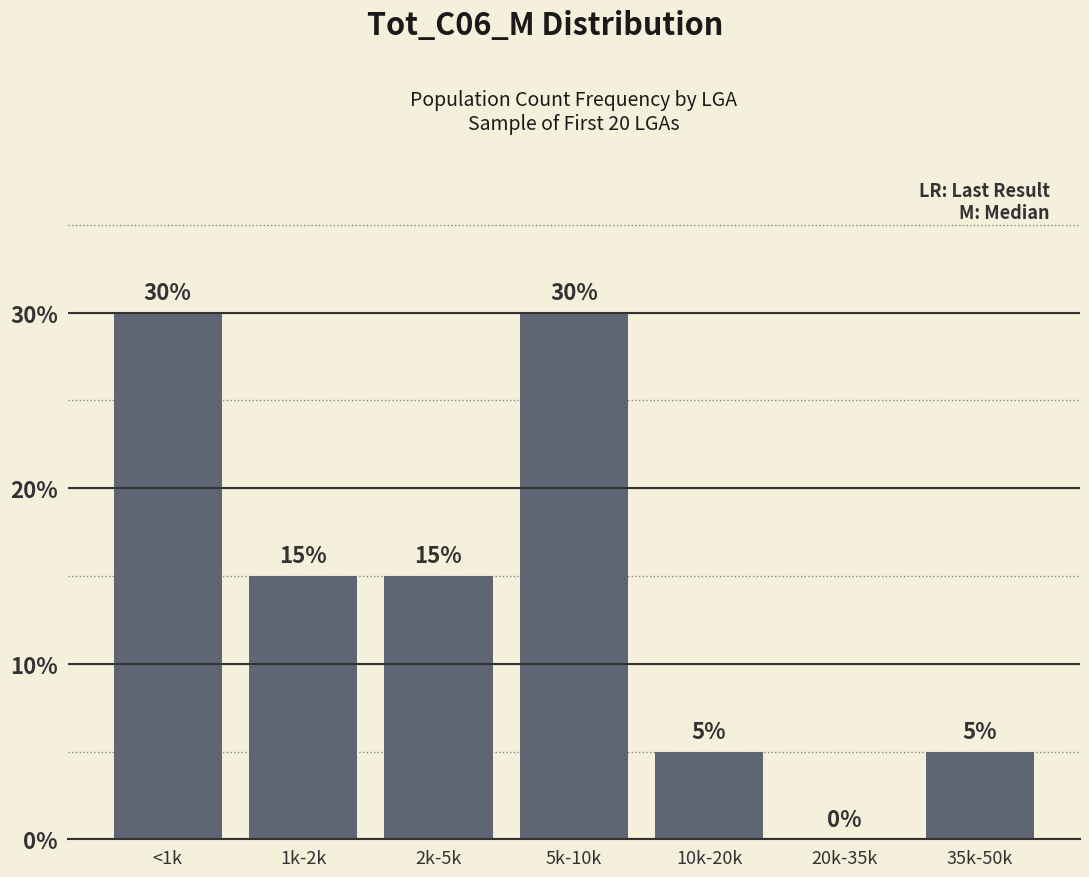

At which label does the data first exceed 15?

<1k